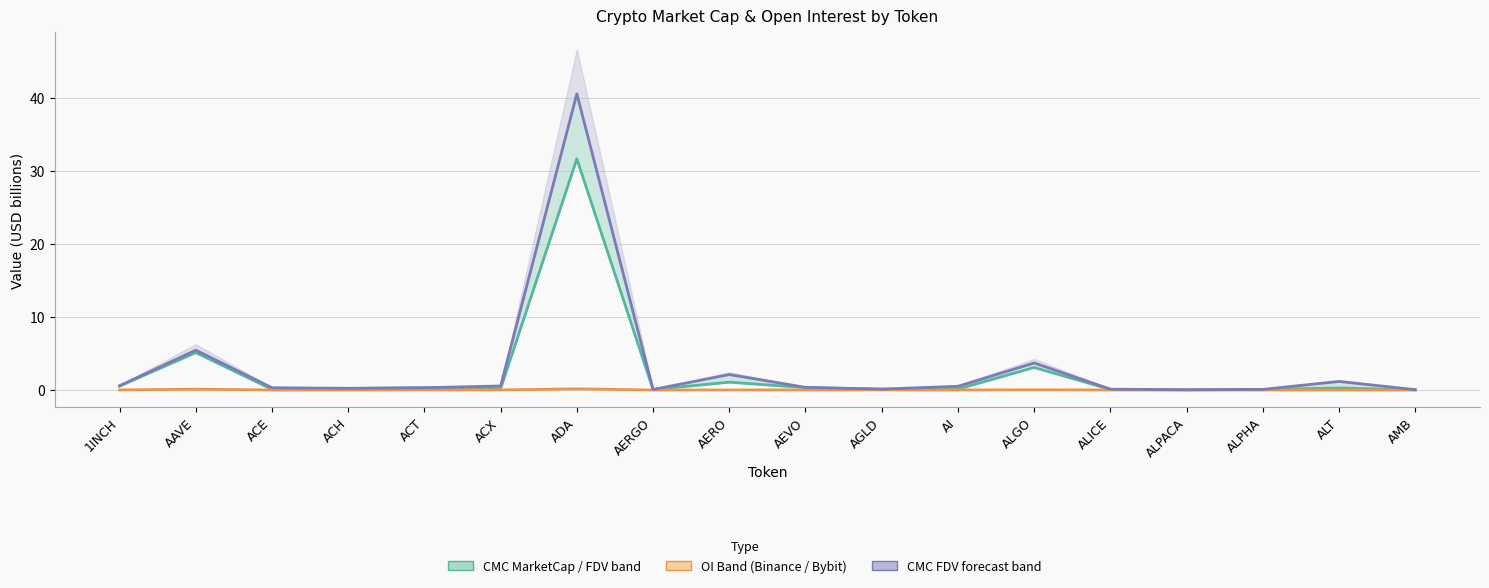

True or false: CMC MarketCap and Binance OI cross at least once.

False